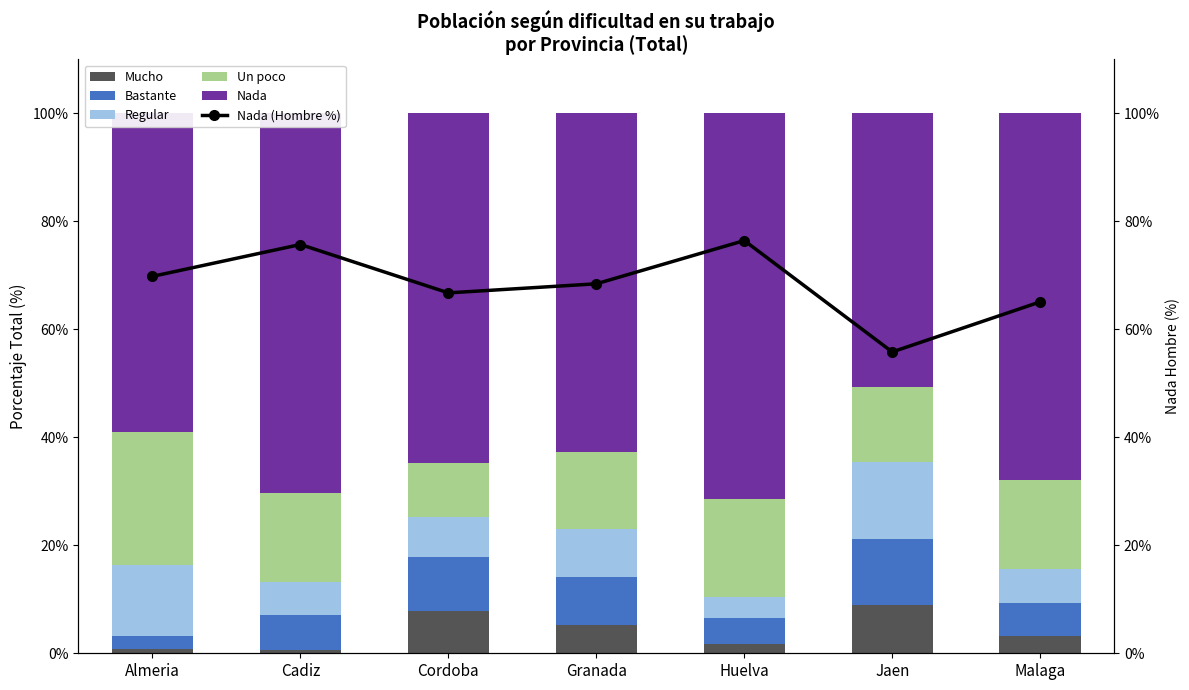

What is the maximum value for Bastante?

12.2